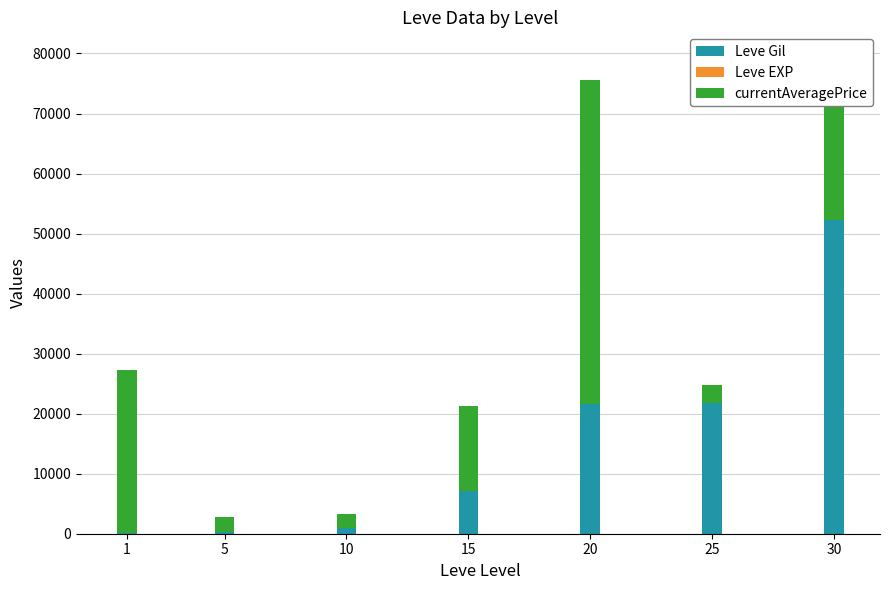

How many data points does each series have?

7